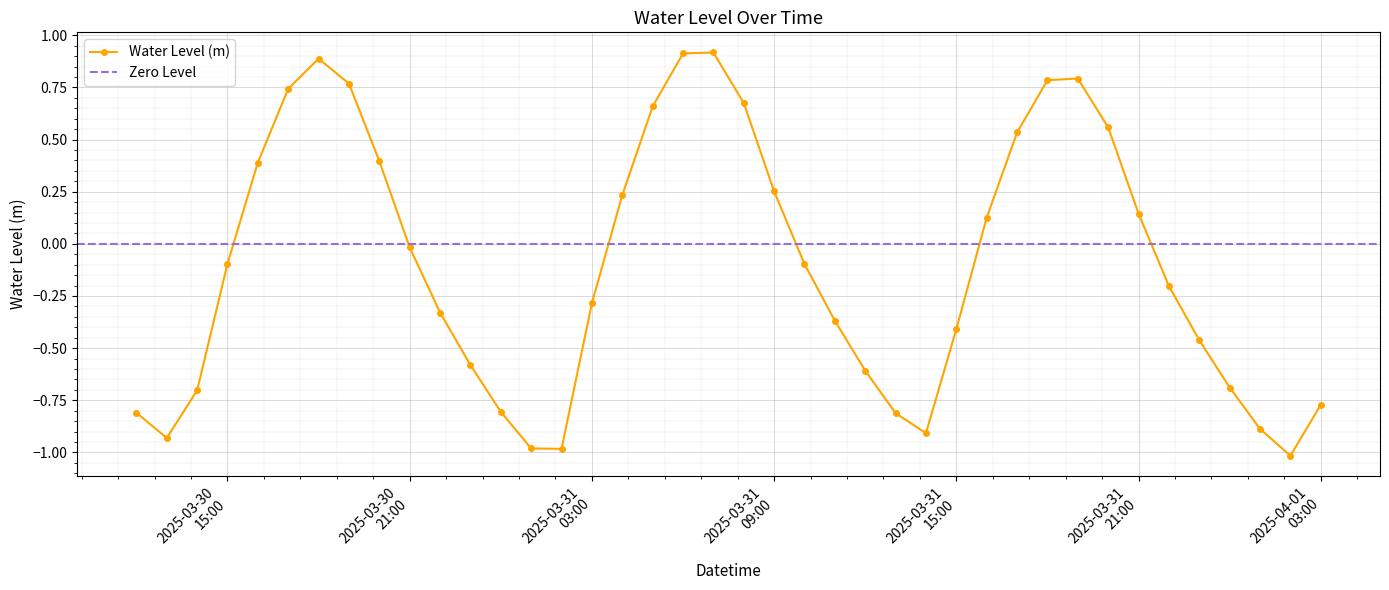

What is the difference between the second highest and minimum values?

1.9